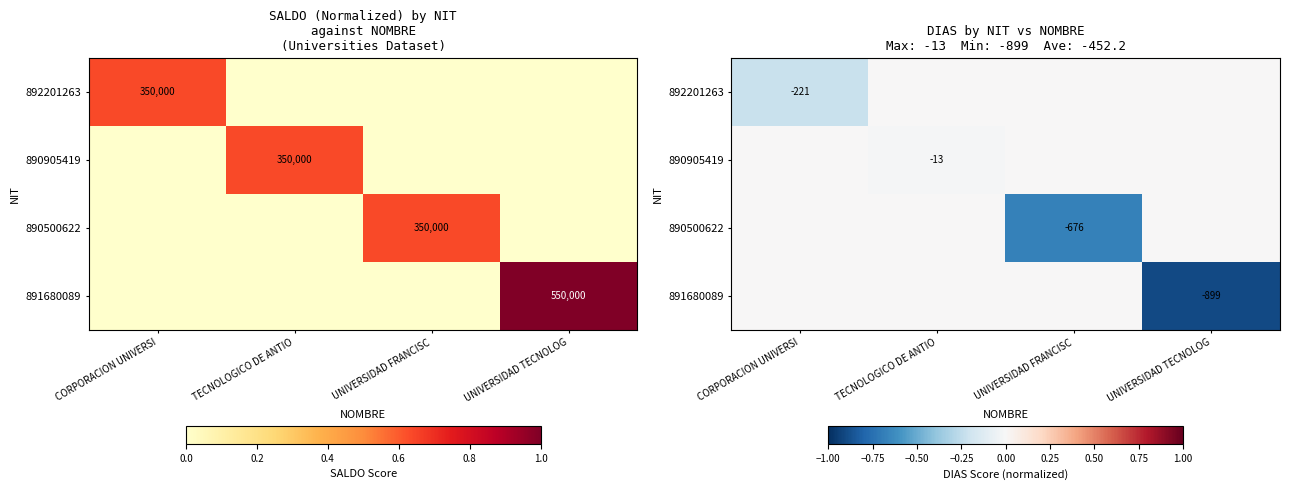

Which label corresponds to the smallest value in the chart?

UNIVERSIDAD TECNOLOG